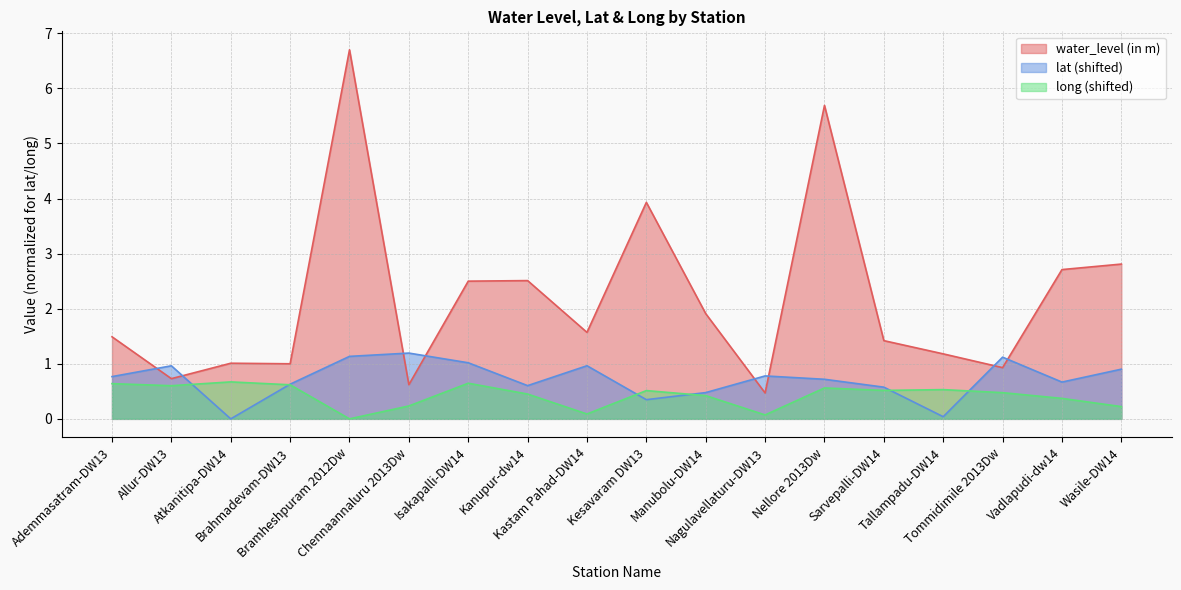

Between which two adjacent categories do water_level (in m) and lat first intersect?

Ademmasatram-DW13 and Allur-DW13